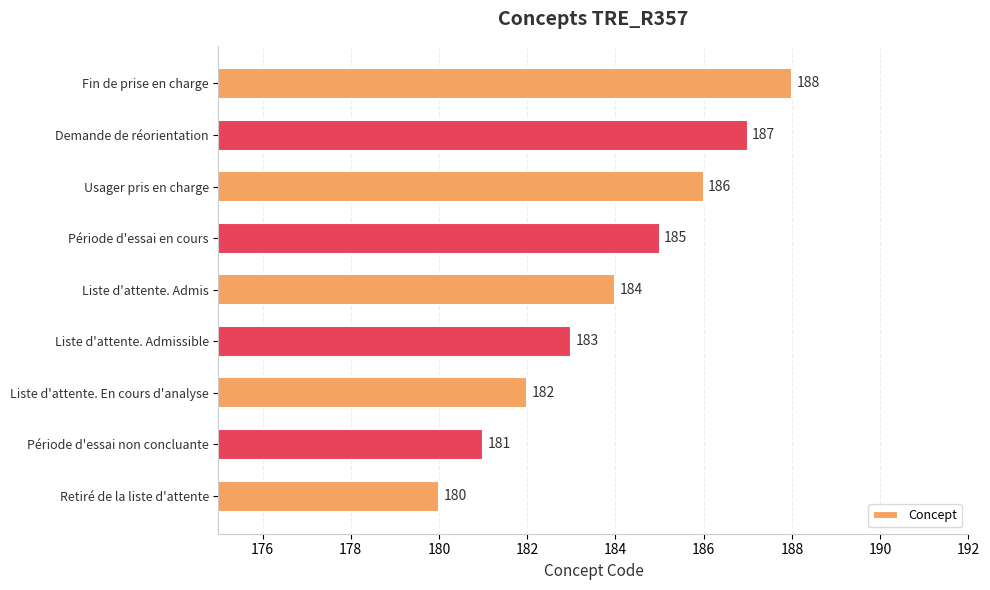

List the labels in order of value, largest first.

Fin de prise en charge, Demande de réorientation, Usager pris en charge, Période d'essai en cours, Liste d'attente. Admis, Liste d'attente. Admissible, Liste d'attente. En cours d'analyse, Période d'essai non concluante, Retiré de la liste d'attente